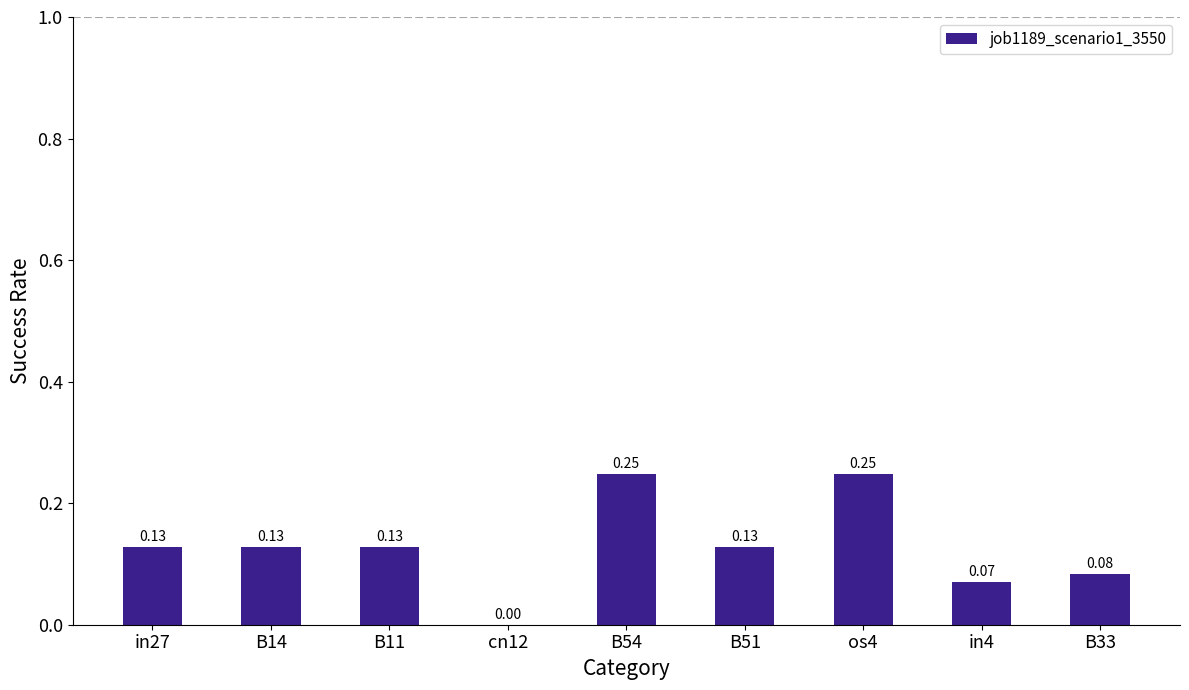

Which has a higher value, in27 or in4?

in27